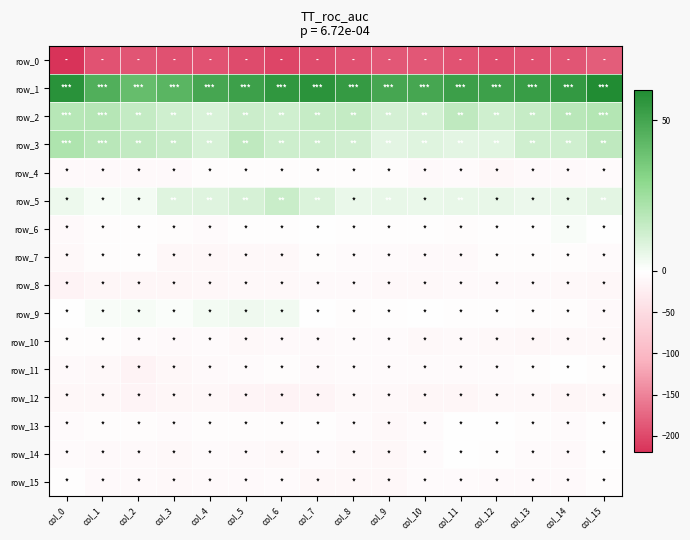

Where is row_5 nearest to the value 7?

col_15